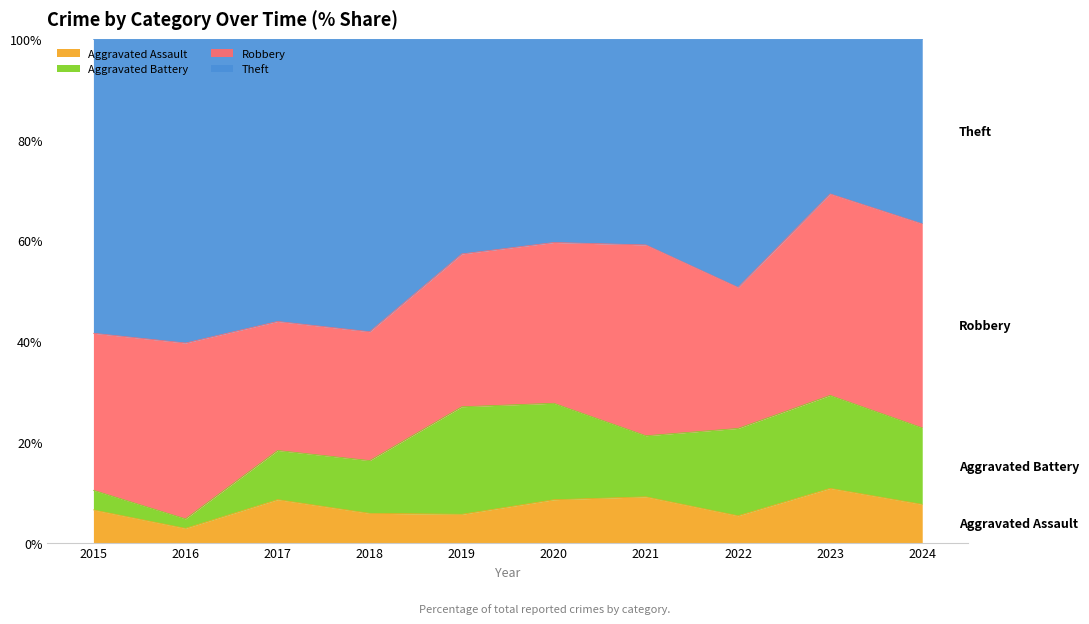

At which category does the chart reach its peak across all series?

2016